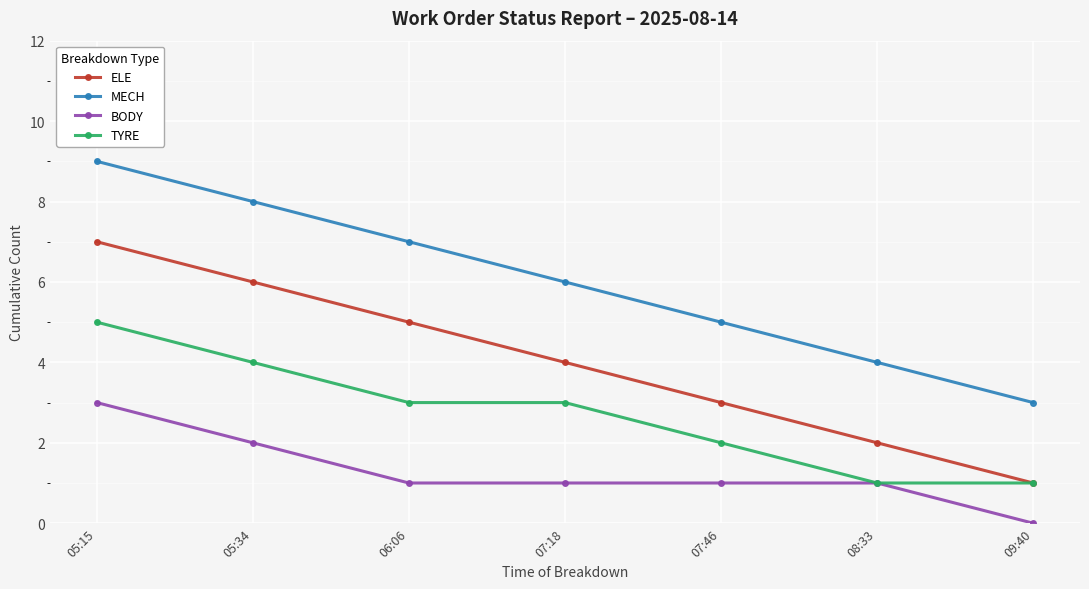

True or false: MECH has a value of 7 at 06:06.

True